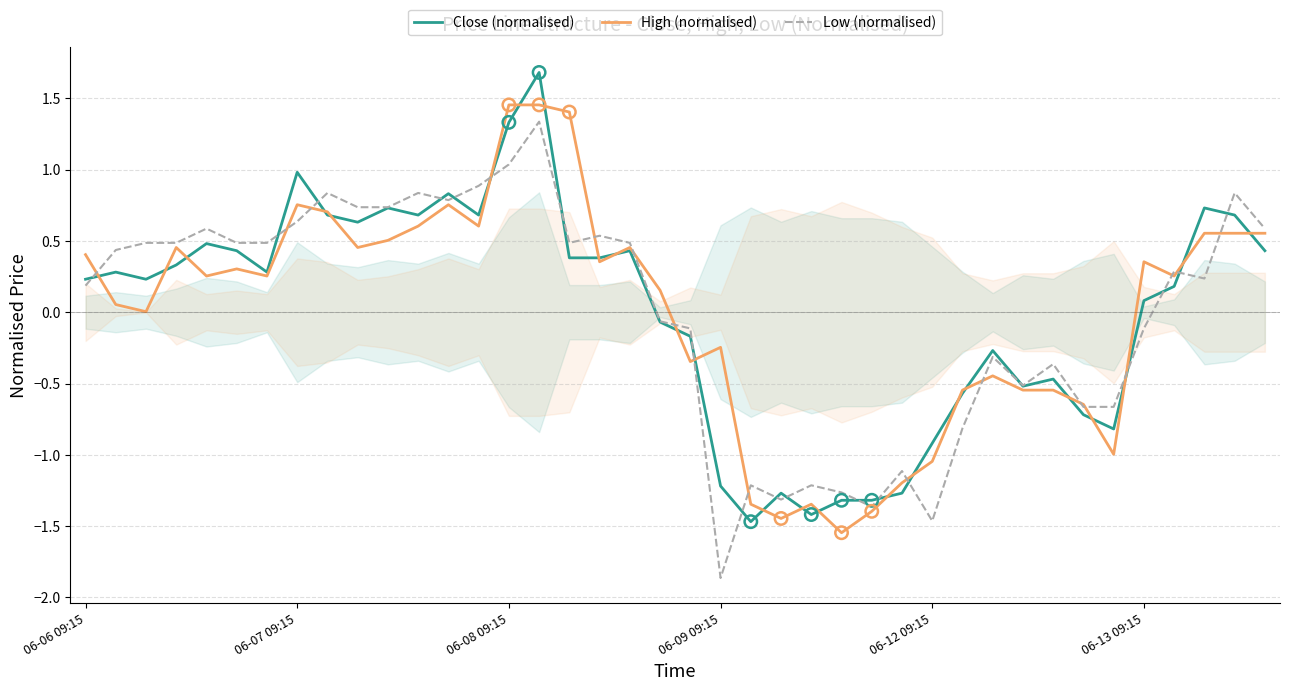

Which series has the largest Y range (max minus min)?

Low (normalised)